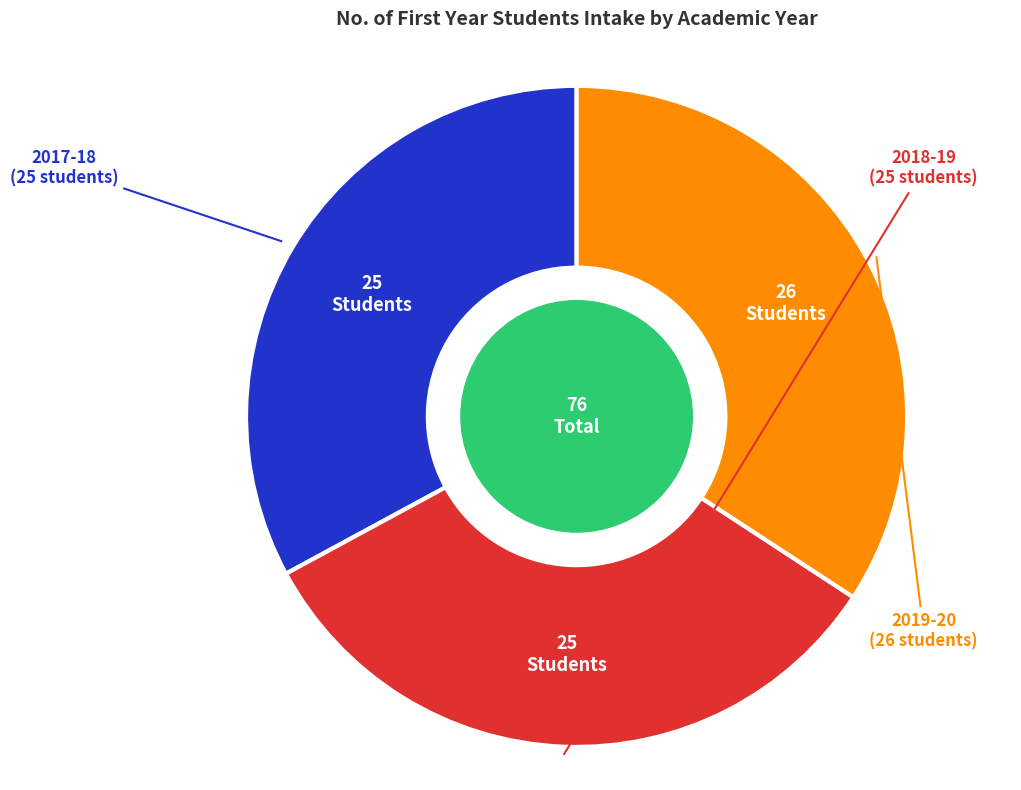

True or false: 2019-20 accounts for 40% of the total.

False